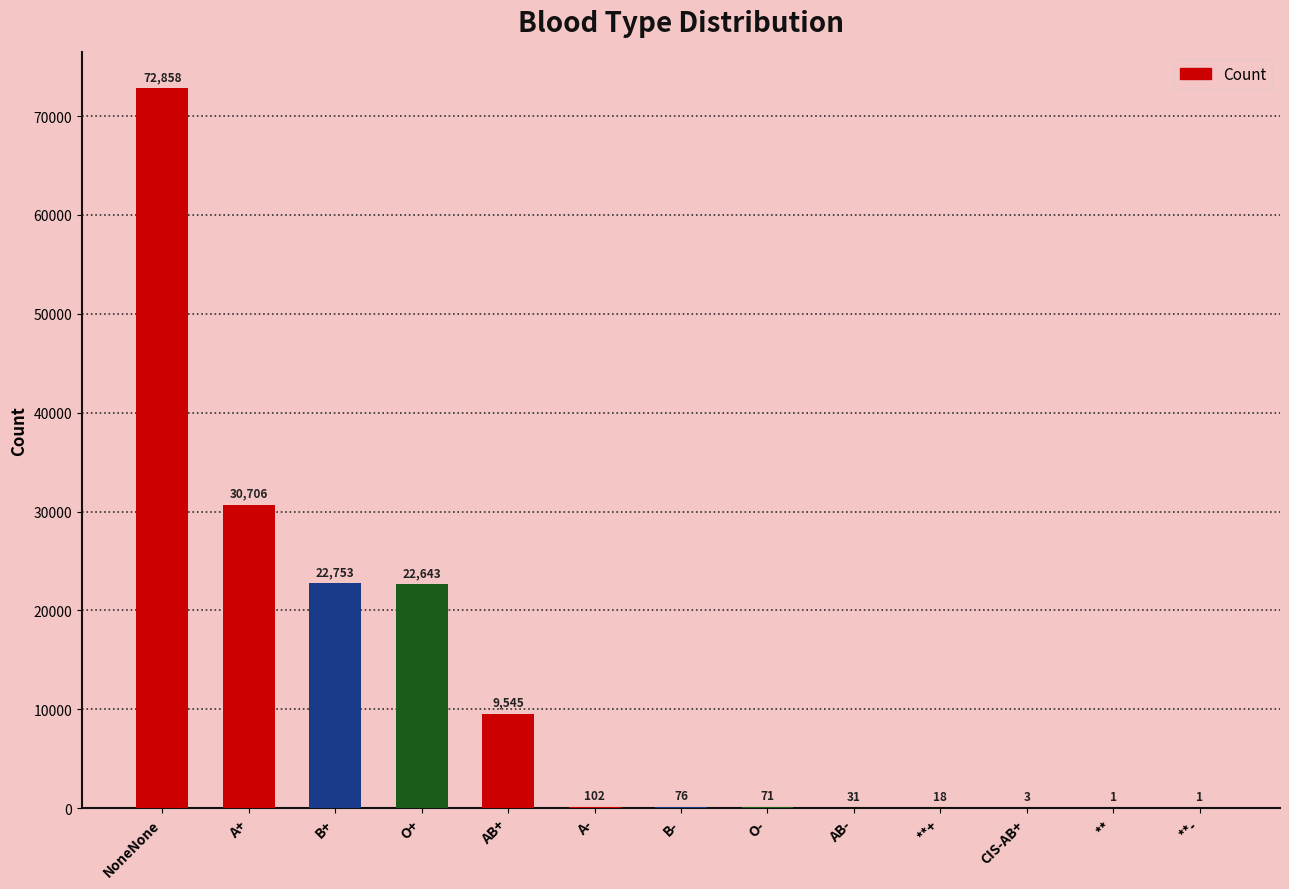

What is the difference between the values at AB- and A-?

71